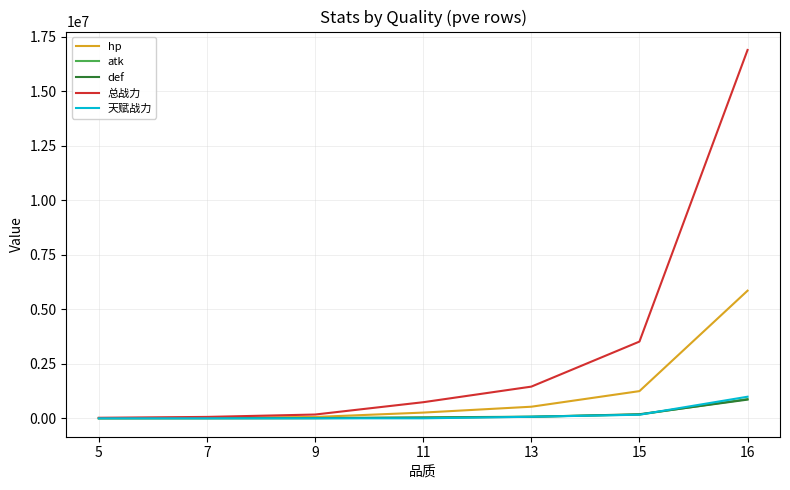

What is the maximum value for 总战力?

16889068.2